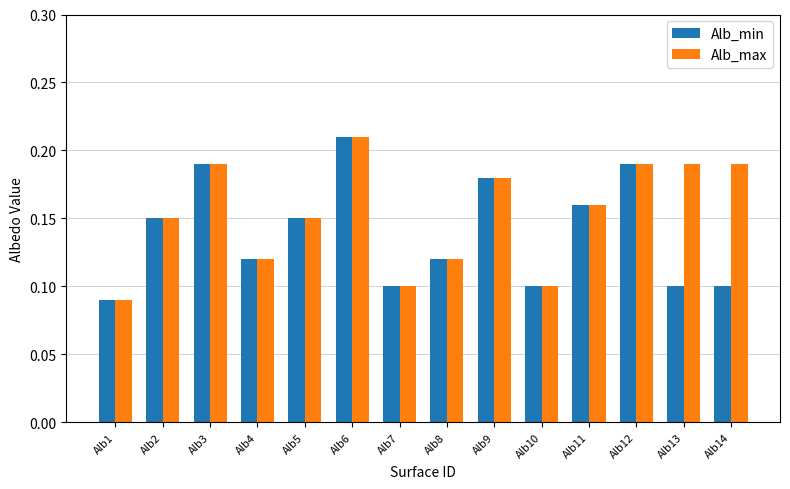

What is the sum of all Alb_min values?

2.0